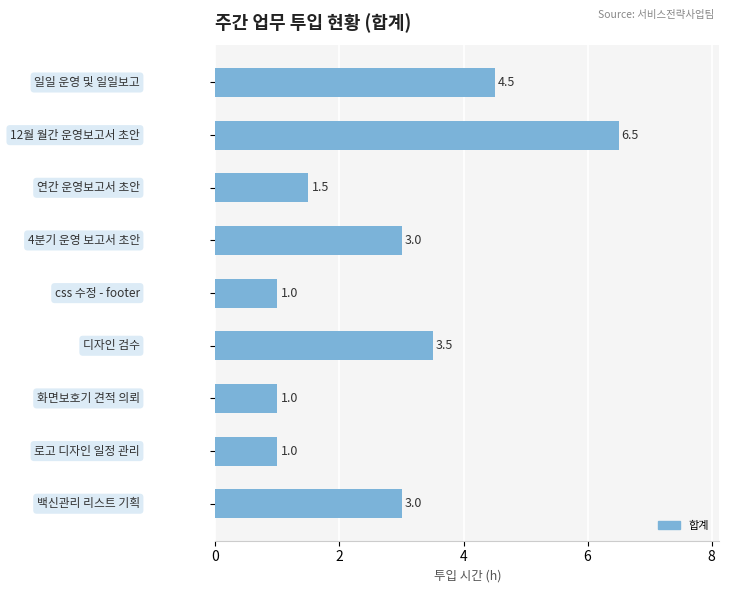

How many values are below 3?

4